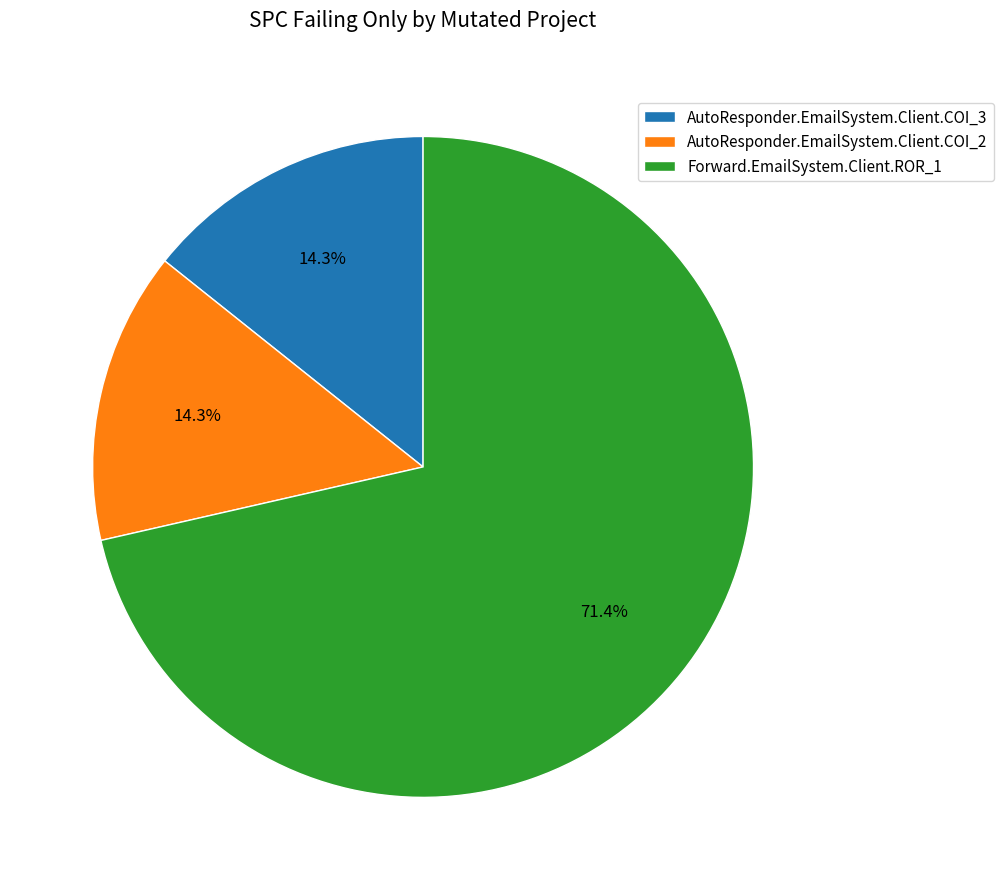

What percentage is the AutoResponder.EmailSystem.Client.COI_2 slice, to the nearest percent?

14%